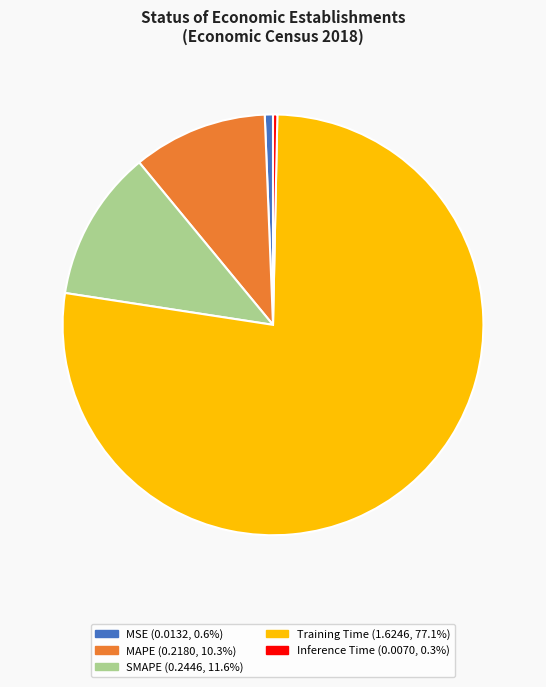

Is it true that Inference Time is 14% of the pie?

False